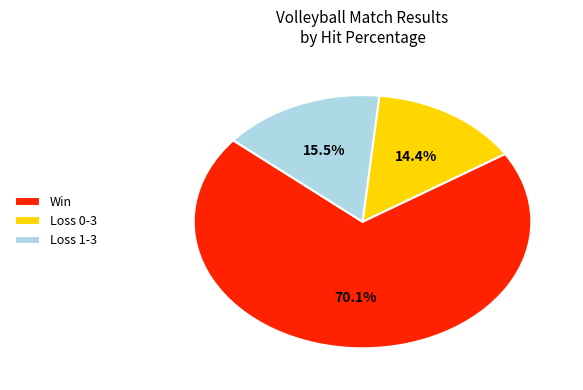

Combined, do Win and Loss 0-3 account for over 50%?

Yes